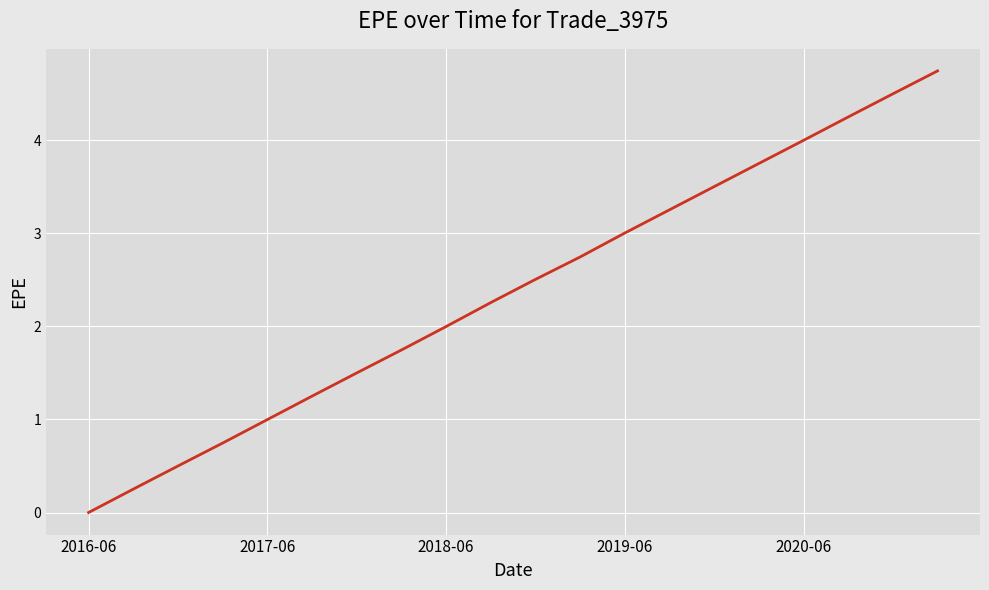

What is the greatest value displayed?

4.7